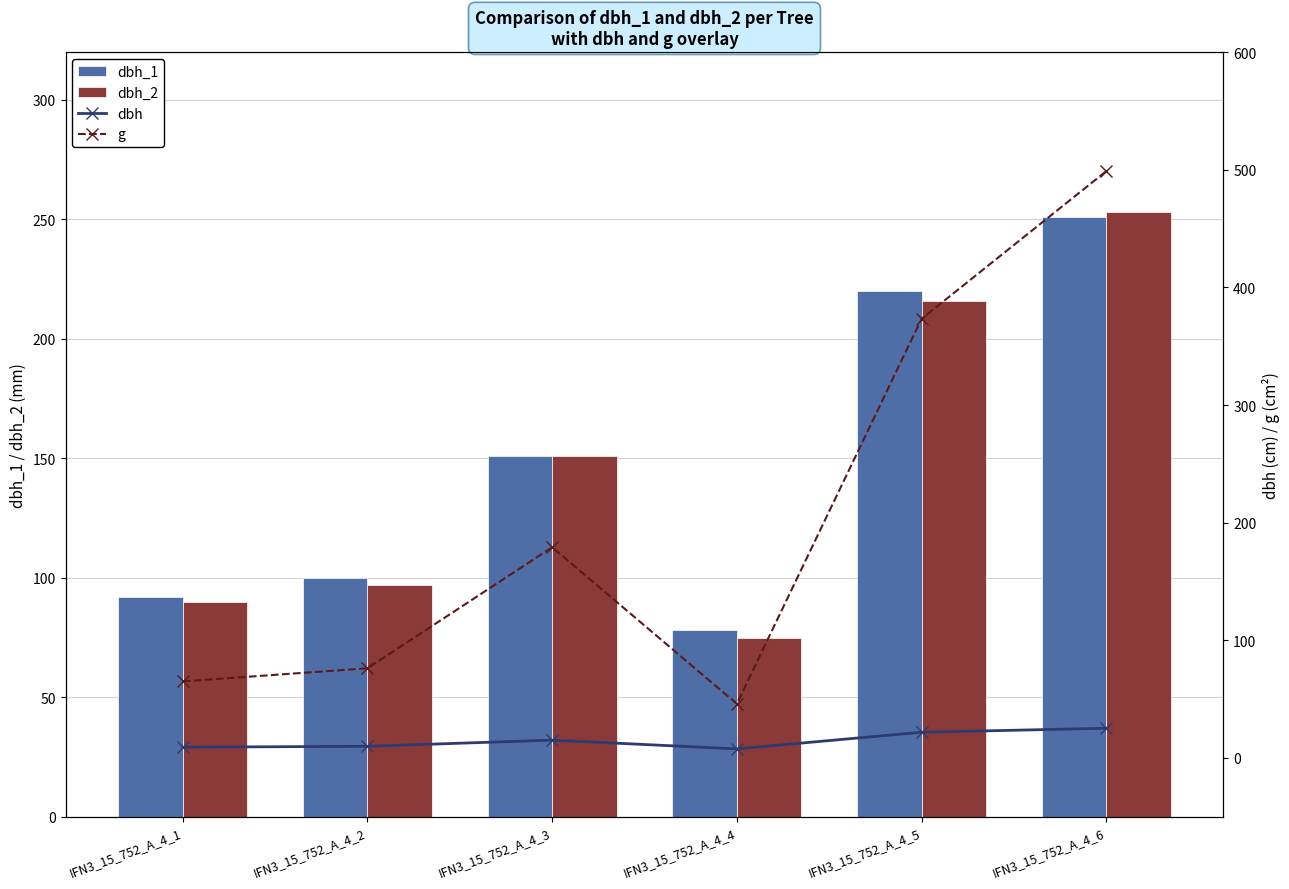

List the labels in order of dbh_2 value, smallest first.

IFN3_15_752_A_4_4, IFN3_15_752_A_4_1, IFN3_15_752_A_4_2, IFN3_15_752_A_4_3, IFN3_15_752_A_4_5, IFN3_15_752_A_4_6